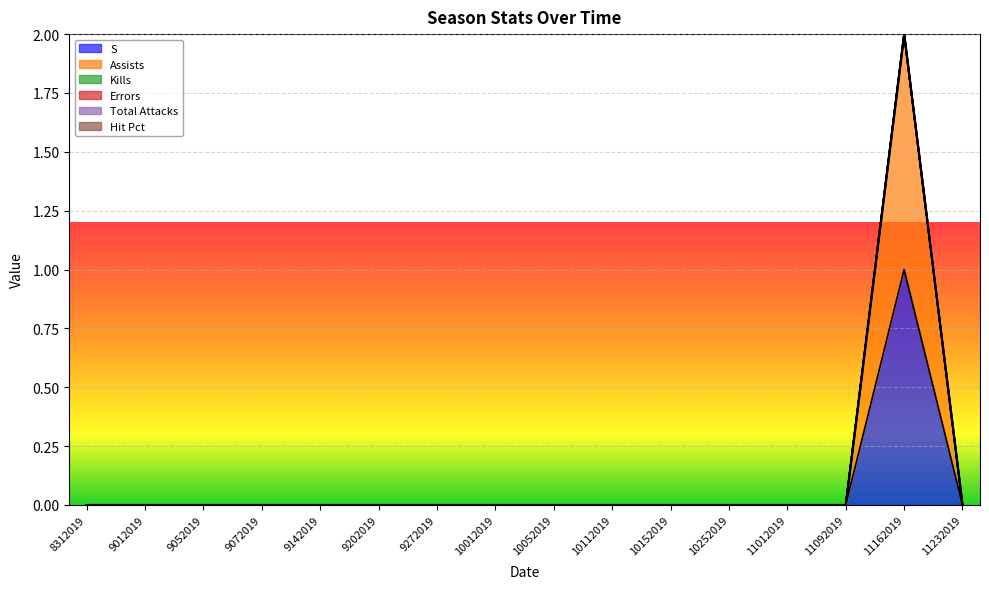

The Total Attacks series shows 0 at 11162019. True or false?

True